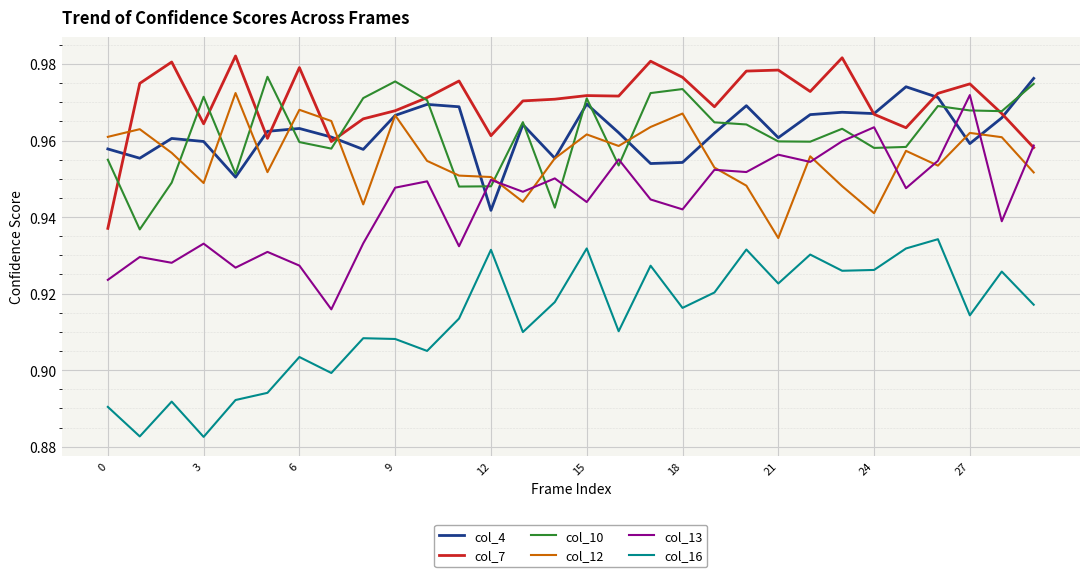

True or false: col_10 and col_16 cross at least once.

False